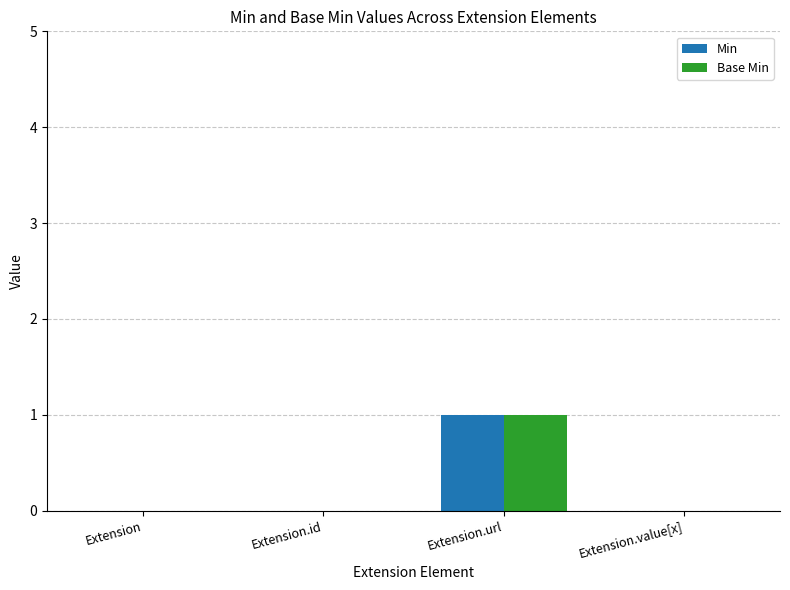

Reading left to right, what are all the values shown in this chart?

Min: 0	0	1	0
Base Min: 0	0	1	0